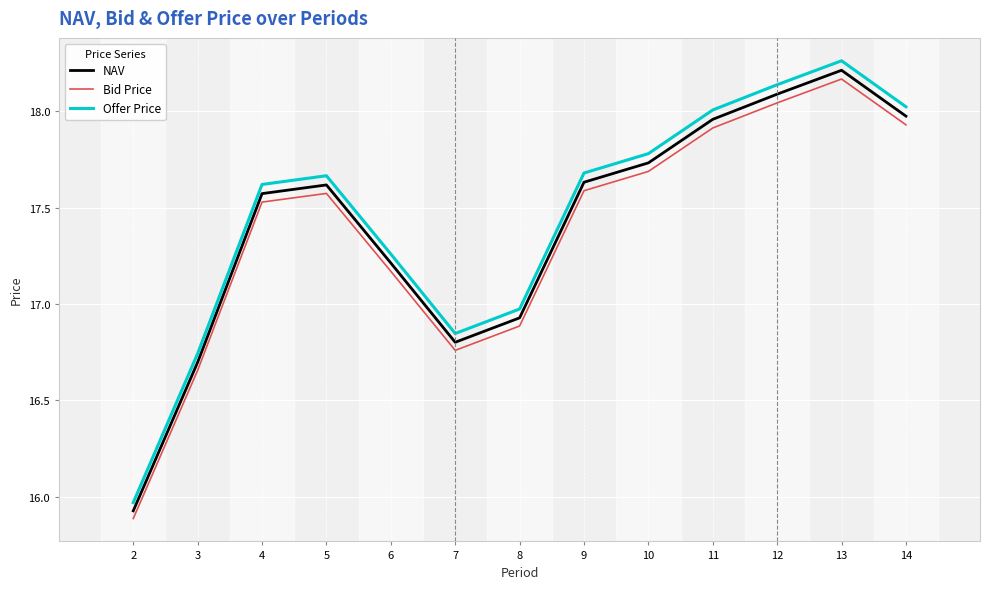

True or false: Bid Price and Offer Price cross at least once.

False